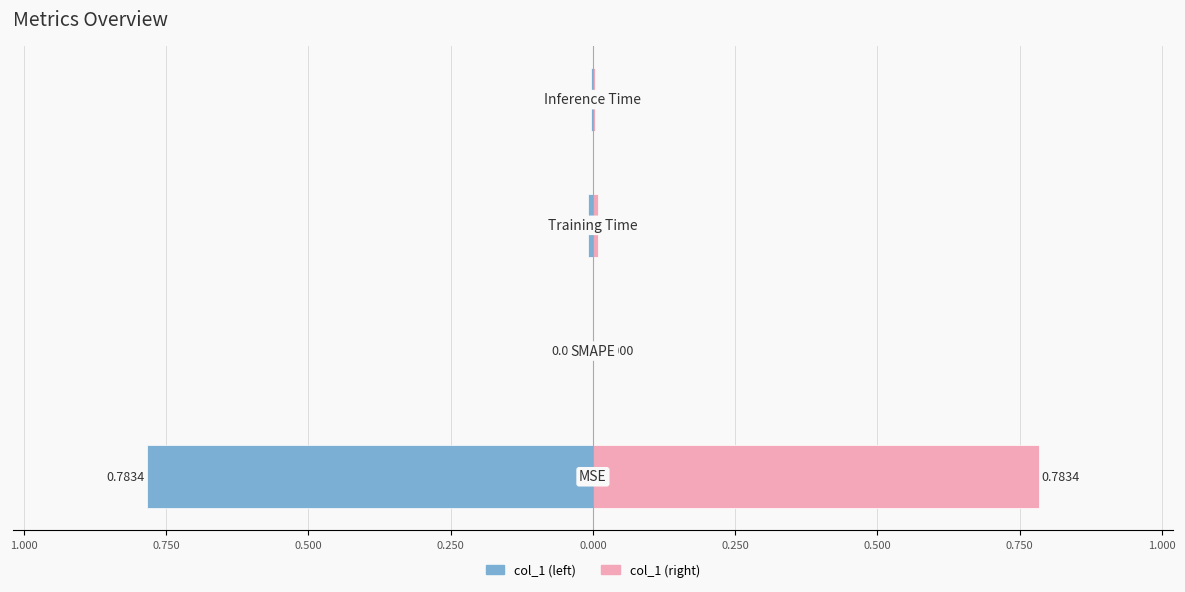

What is the difference between the maximum and minimum values in the col_1 (right) series?

0.8